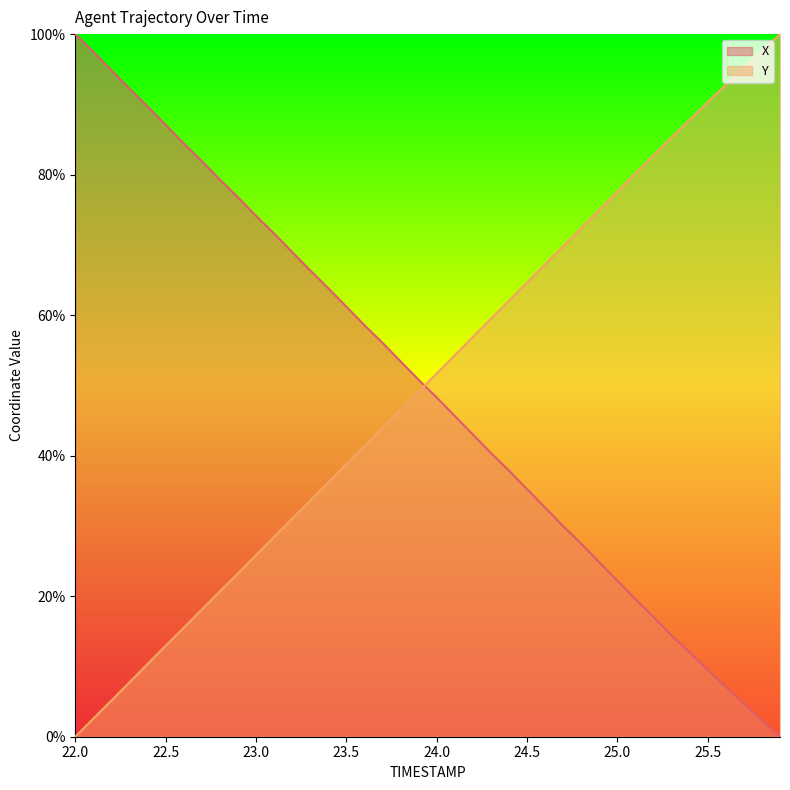

Rank the series at 22.2 from lowest to highest value.

Y, X